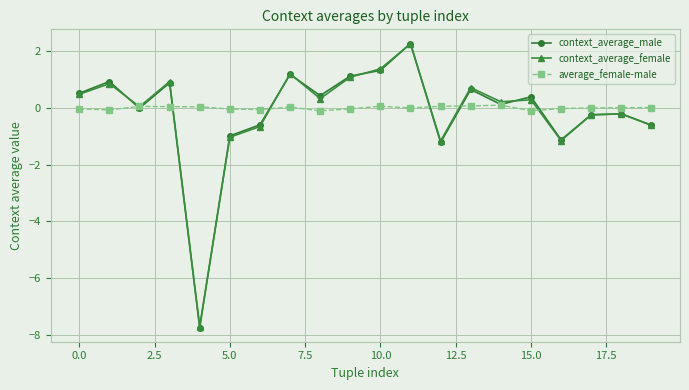

Count the number of data series in this chart.

3